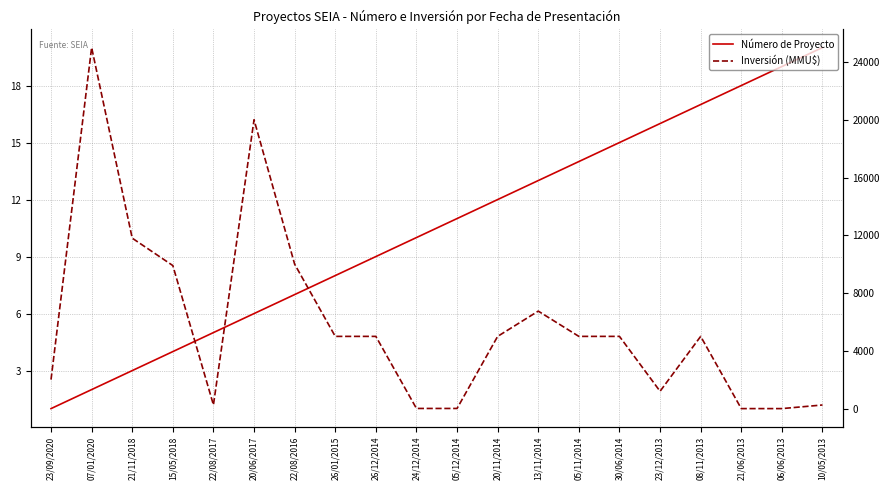

The Inversión (MMU$) series shows 5000 at 05/11/2014. True or false?

True